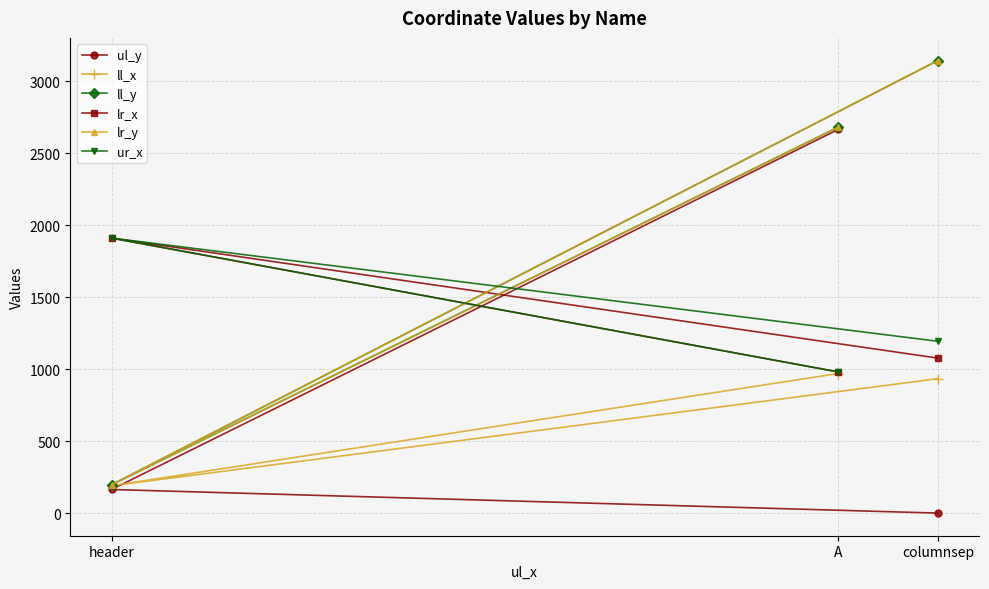

The value of ul_y at header is 241. True or false?

False